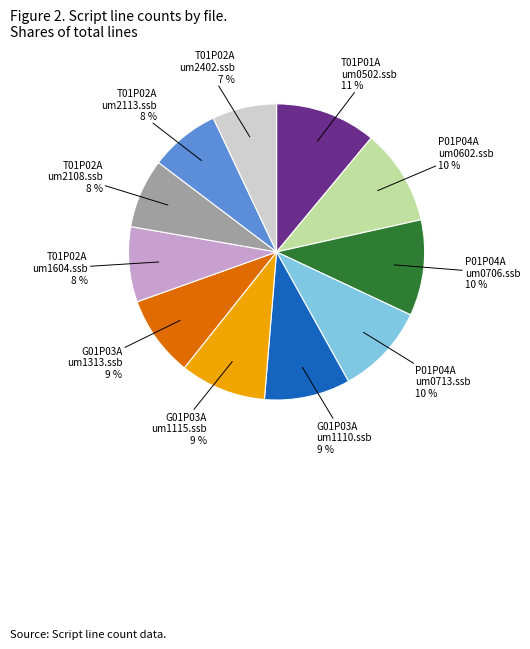

The G01P03A um1313.ssb slice represents 9% of the pie. True or false?

True